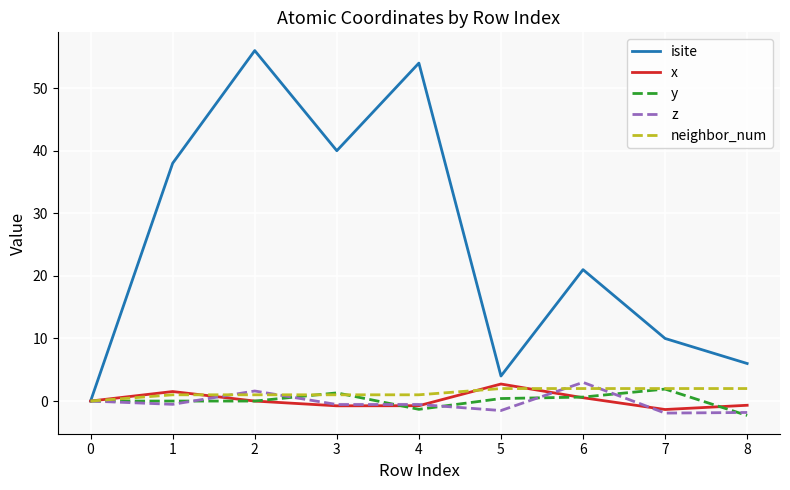

The value of z at 0 is 0.0. True or false?

True